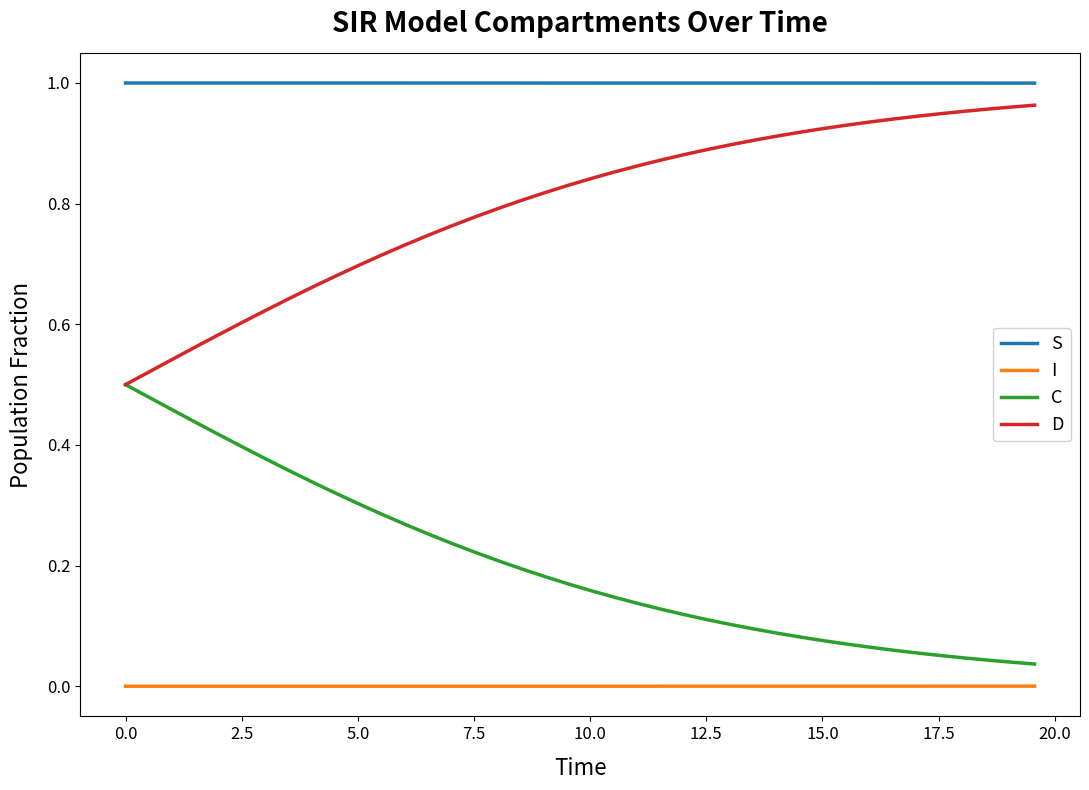

Which series has the largest total across all categories?

S